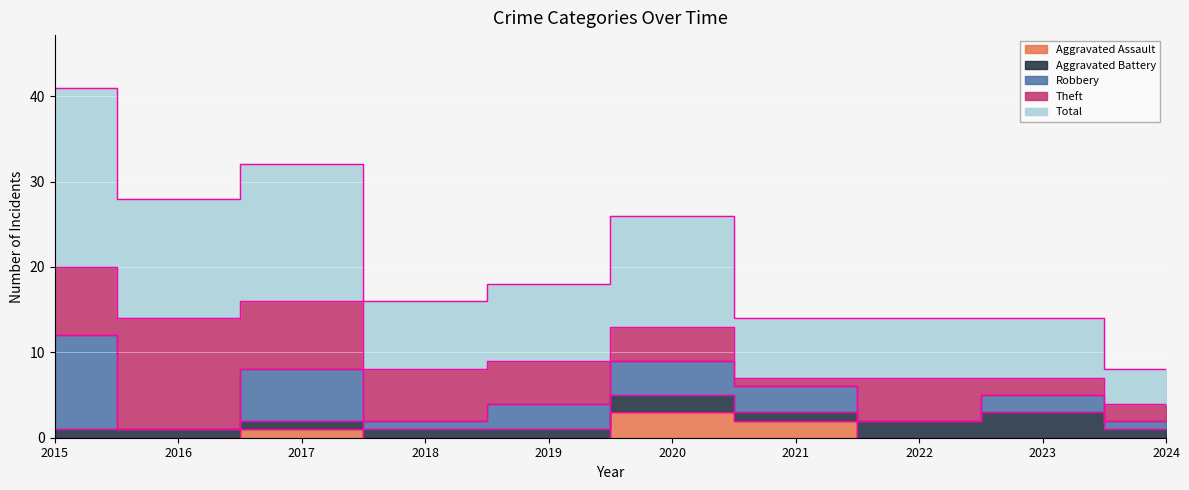

What are all the series names shown in the legend?

Aggravated Assault, Aggravated Battery, Robbery, Theft, Total